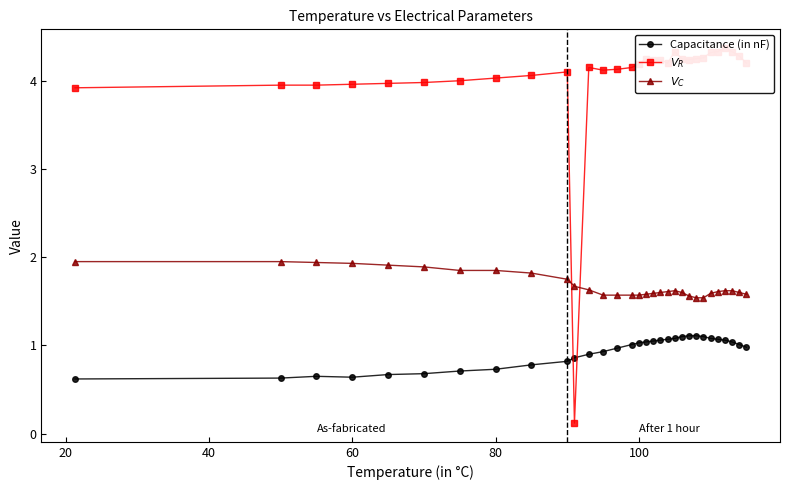

What is the difference between the maximum and second lowest values in the Capacitance (in nF) series?

0.5